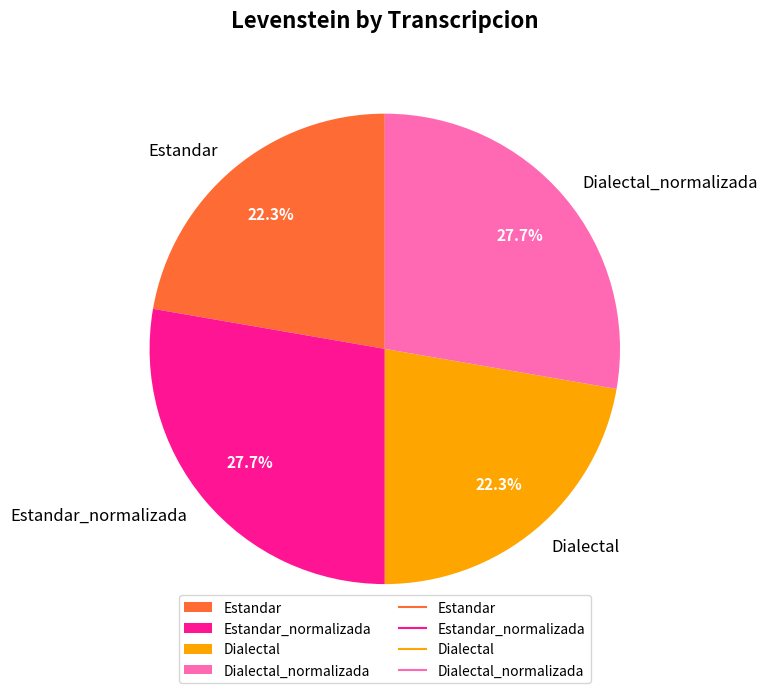

What percentage do Dialectal_normalizada and Dialectal together represent?

50.0%